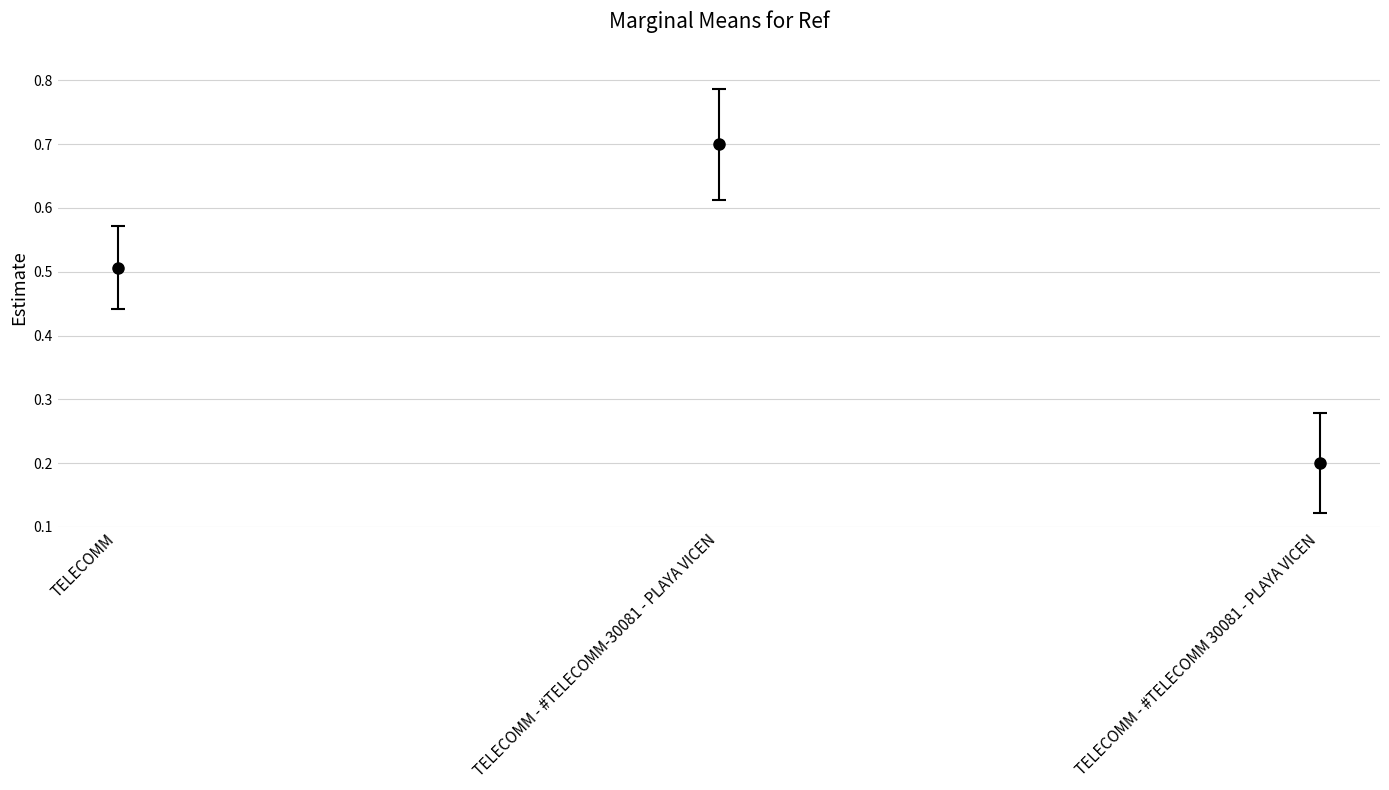

Rank the categories by value from lowest to highest.

TELECOMM - #TELECOMM 30081 - PLAYA VICEN, TELECOMM, TELECOMM - #TELECOMM-30081 - PLAYA VICEN